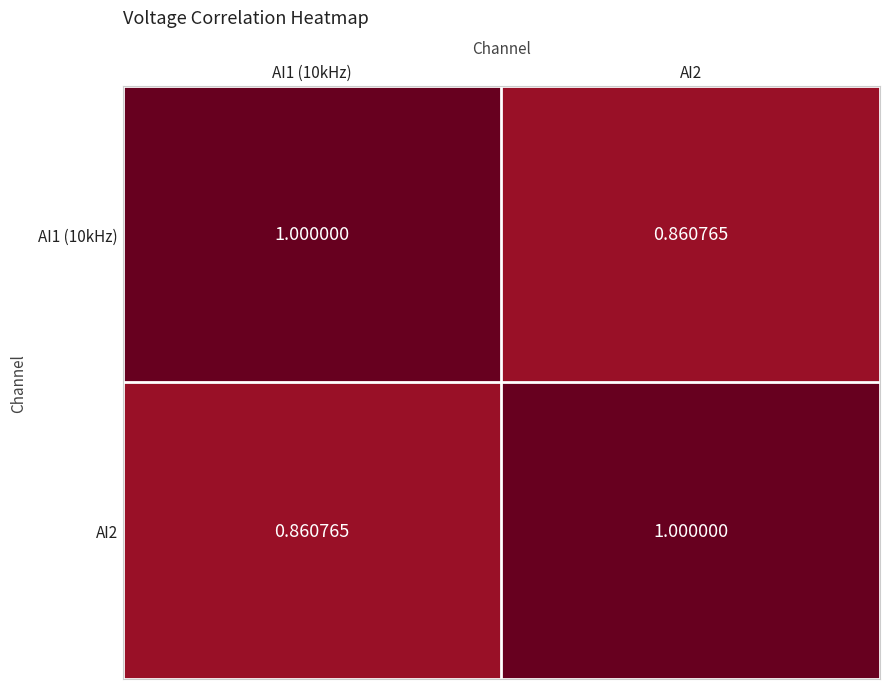

Is the value of AI2 at AI1 (10kHz) greater than the value of AI1 (10kHz) at AI1 (10kHz)?

No